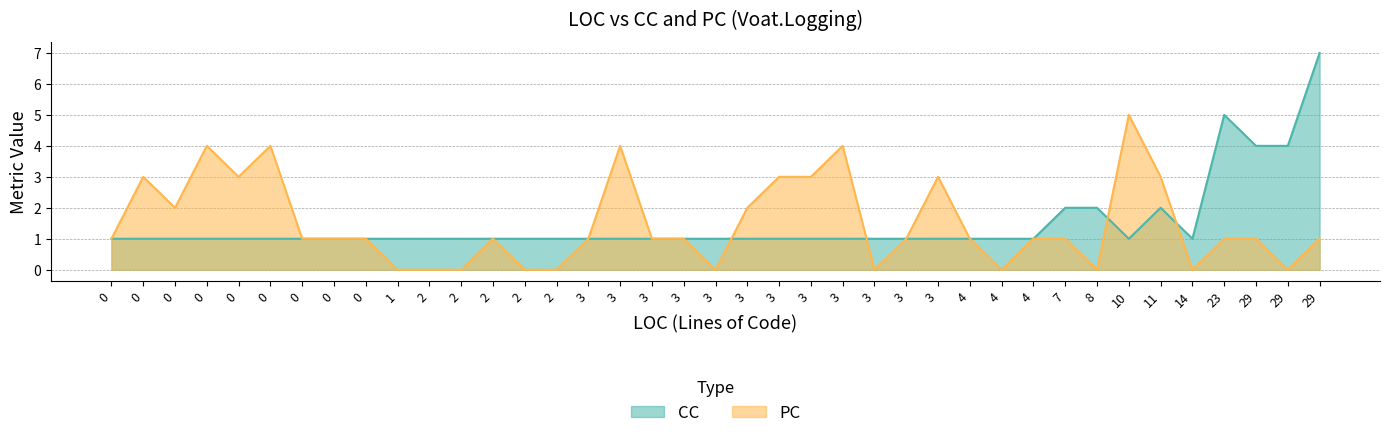

True or false: PC has a value of 0 at 18.

False